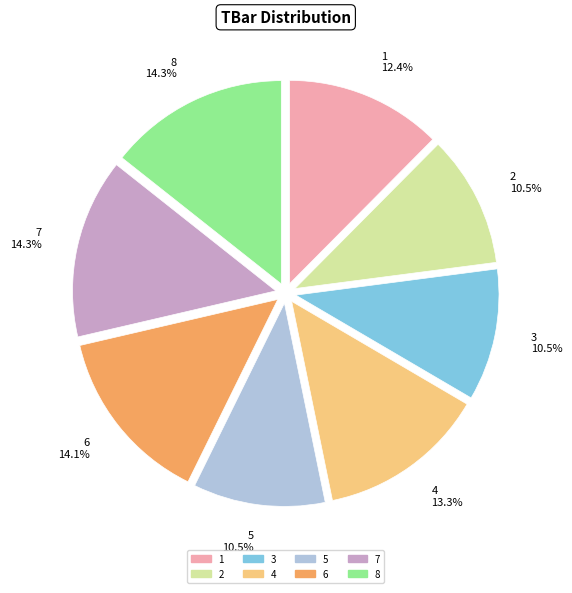

Does 1 represent more than half of the total?

No